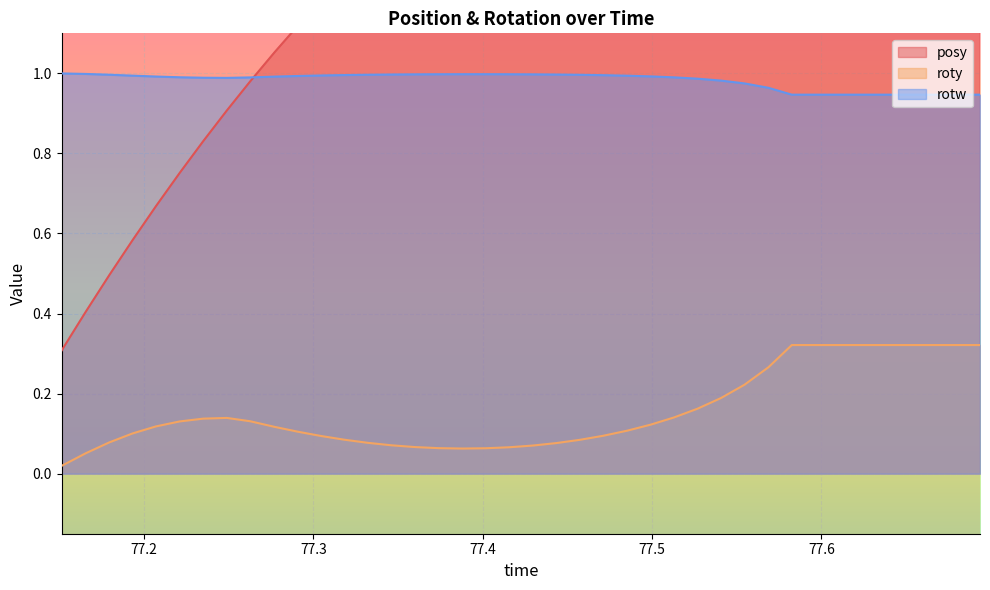

What is the value of the posy point at the 3rd from the left?

0.5